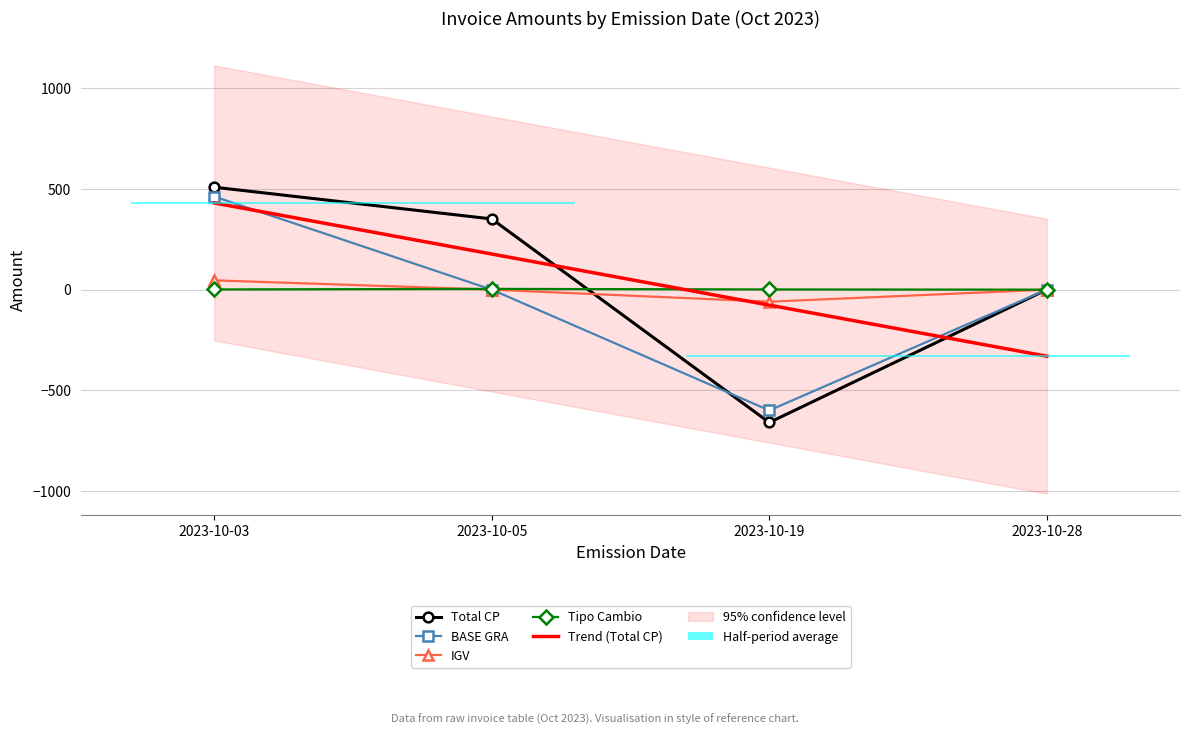

Between which two adjacent categories do BASE GRA and Total CP first intersect?

2023-10-05 and 2023-10-19